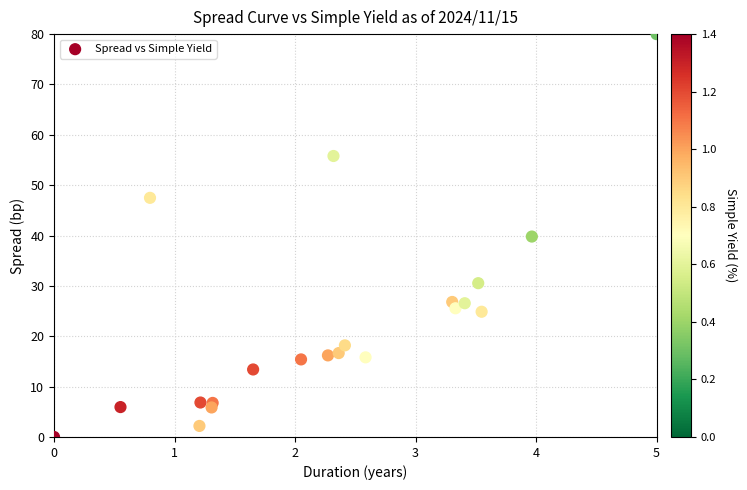

What is the range of X values (max minus min)?

5.0